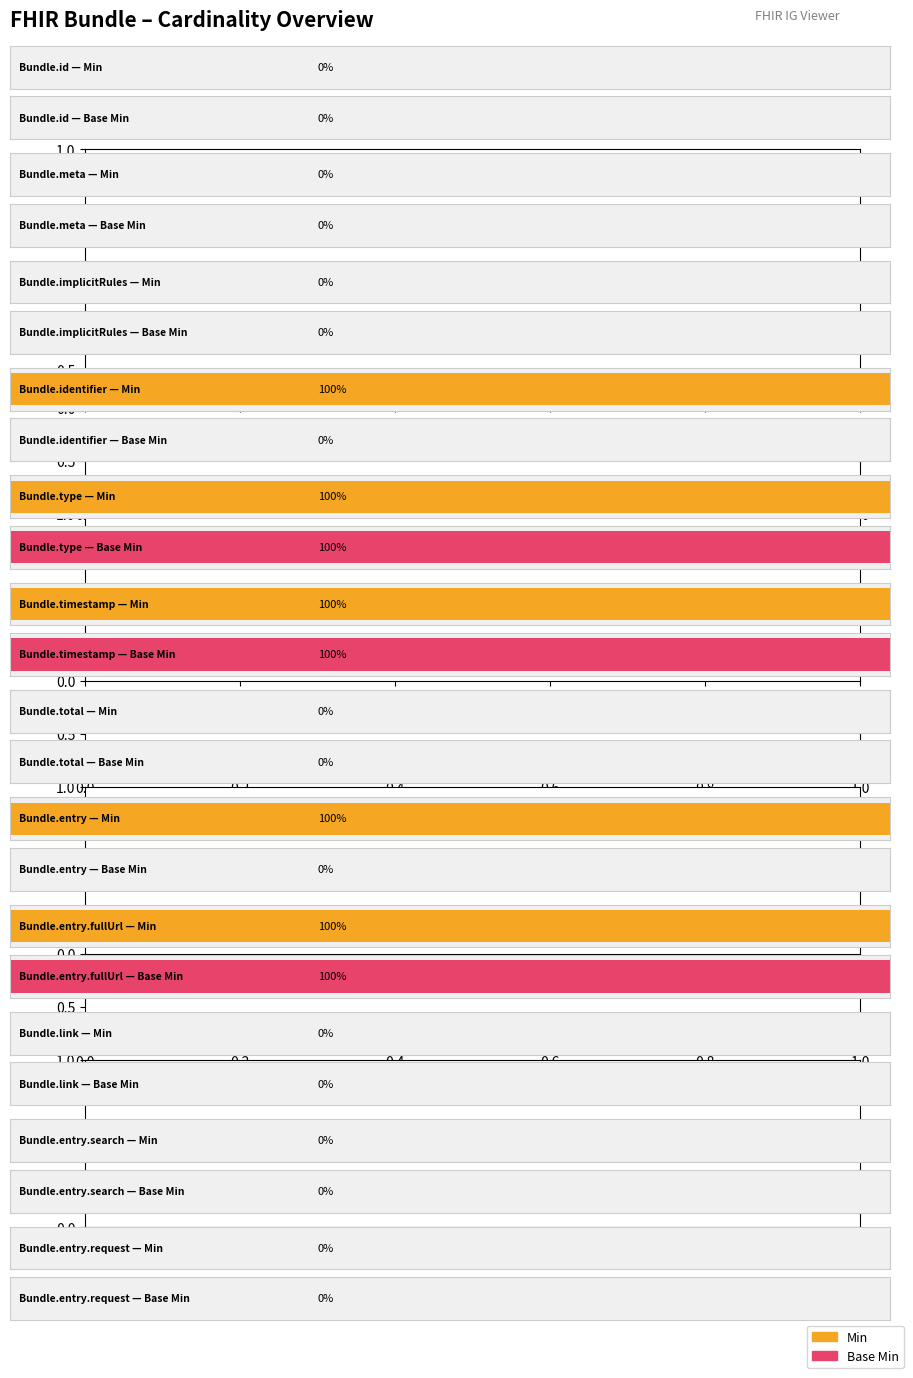

What is the difference between the maximum and minimum values in the Base Min series?

1